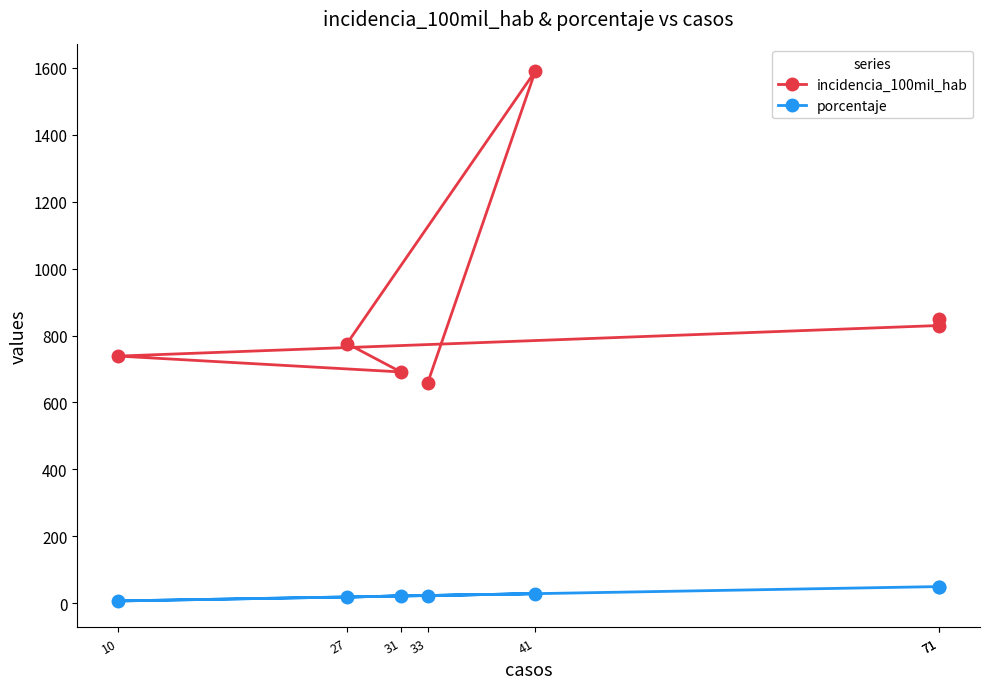

True or false: porcentaje and incidencia_100mil_hab intersect in this chart.

False